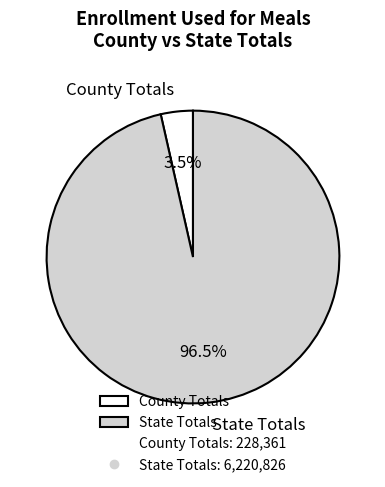

Rank the categories by value from lowest to highest.

County Totals, State Totals